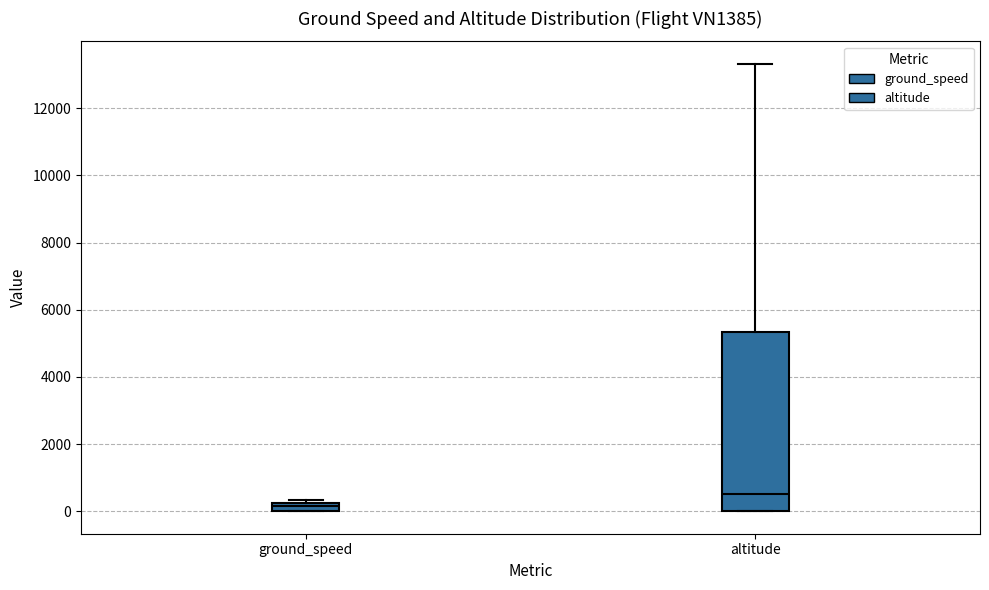

Which box's median line is the lowest?

ground_speed